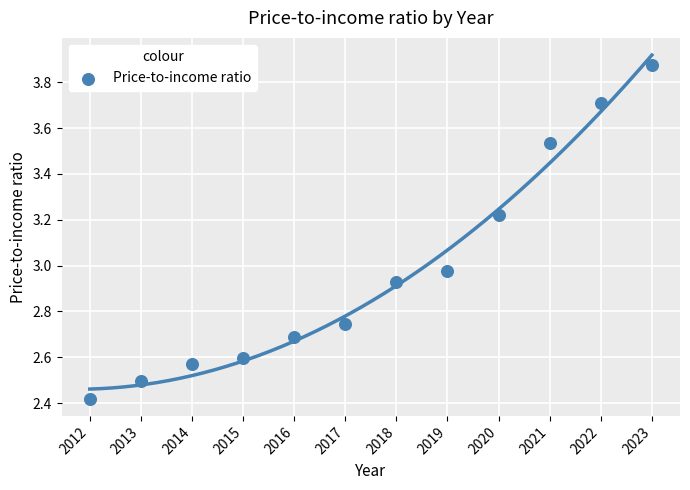

What is the average X value?

2017.5